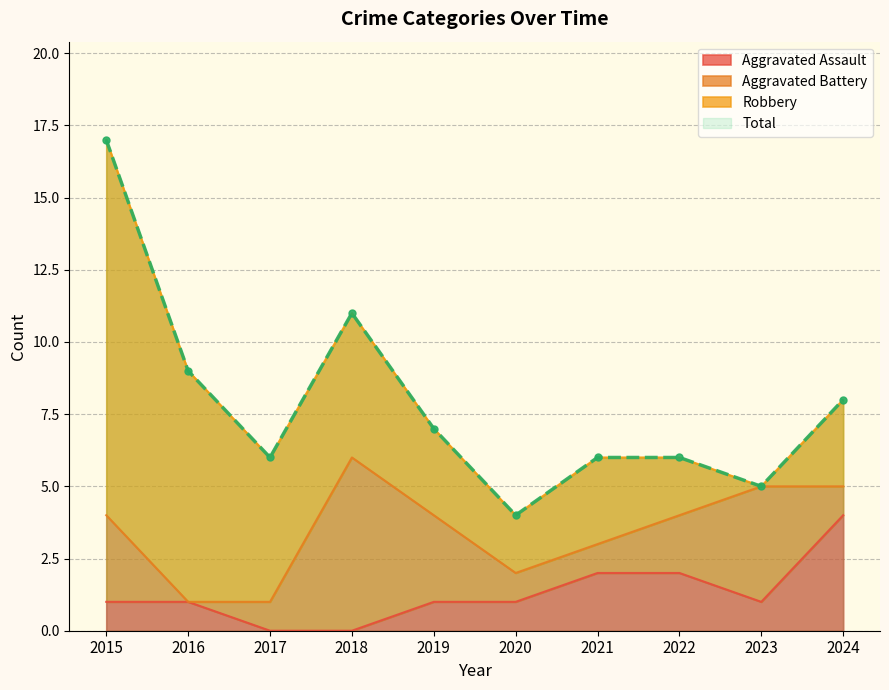

True or false: Total has a value of 4 at 2020.

True